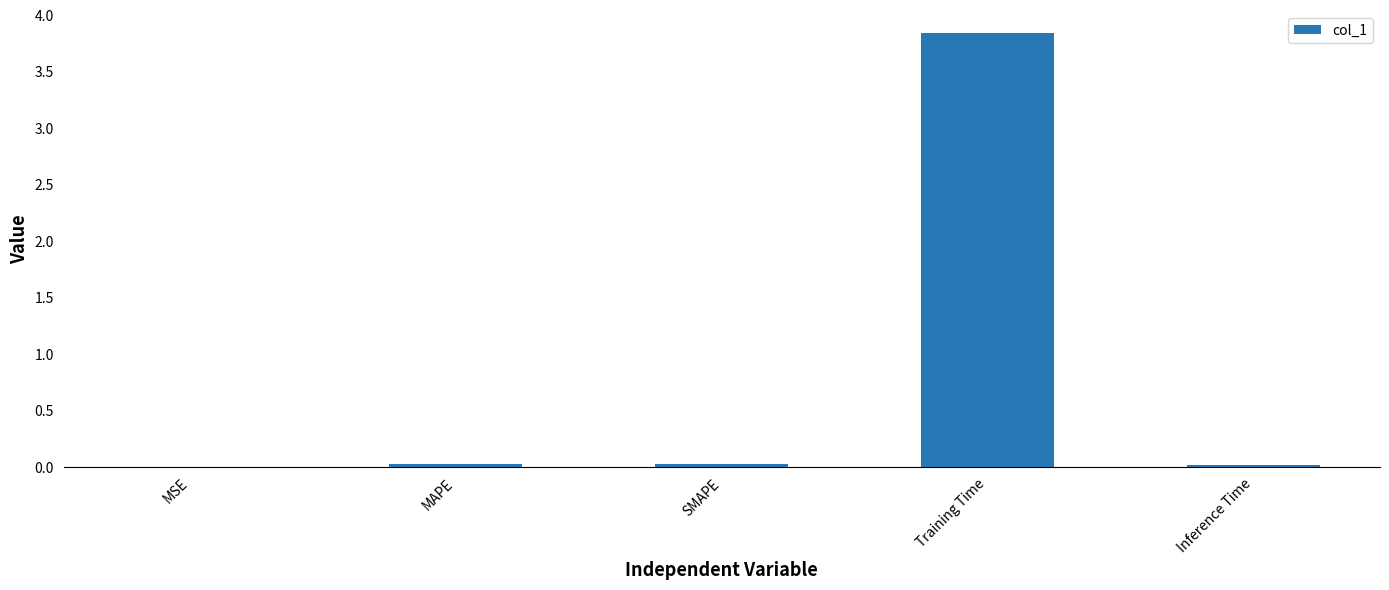

At which category does the chart reach its peak across all series?

Training Time